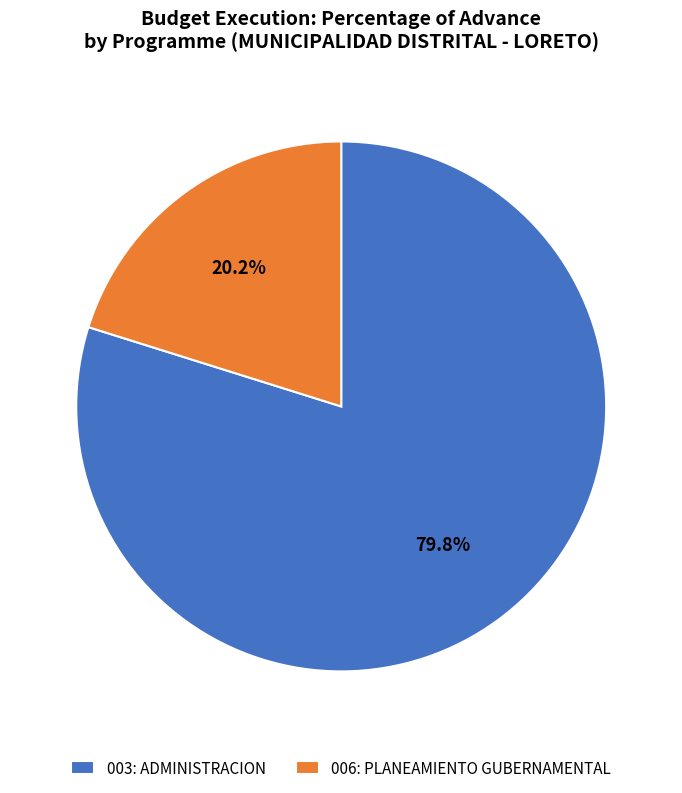

Do 003: ADMINISTRACION and 006: PLANEAMIENTO GUBERNAMENTAL together represent more than half of the pie?

Yes